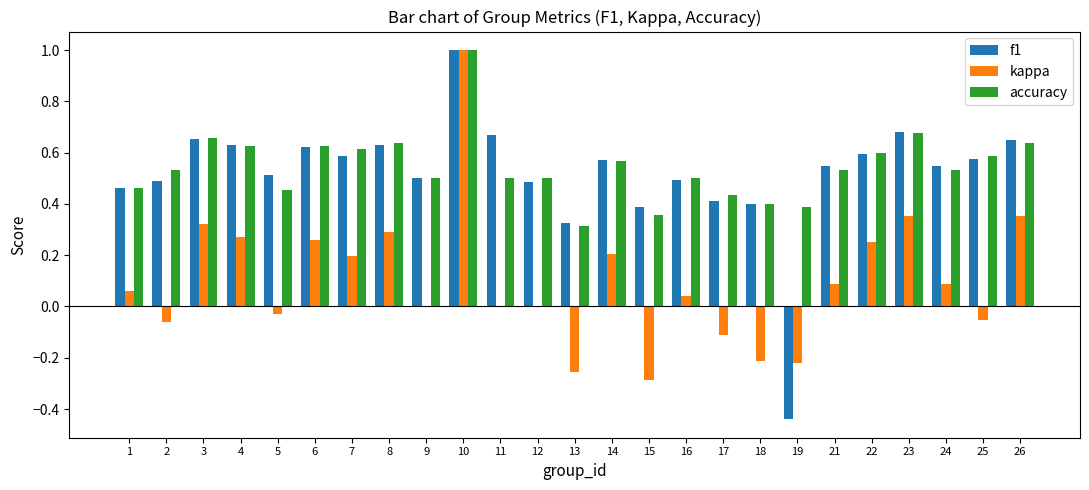

What is the total value across all series at 22?

1.4